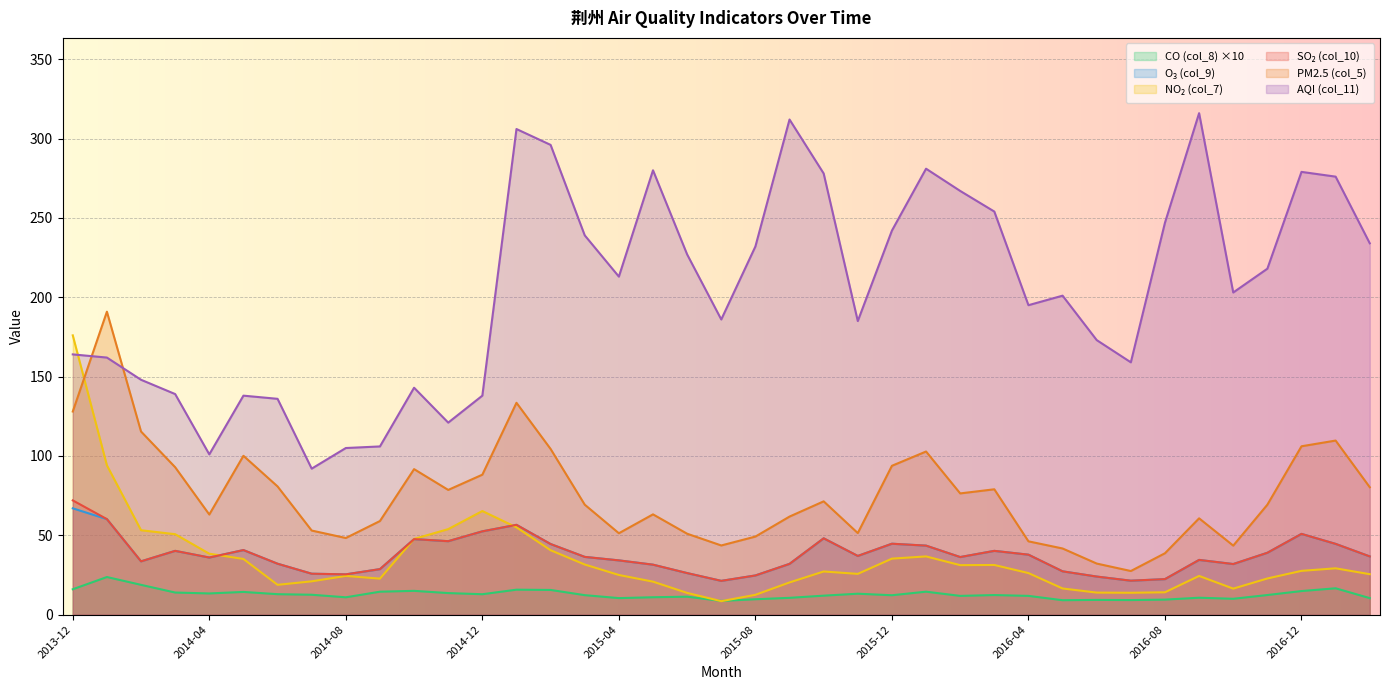

Is the value of col_11 at 2015-01 greater than the value of col_10 at 2017-02?

Yes